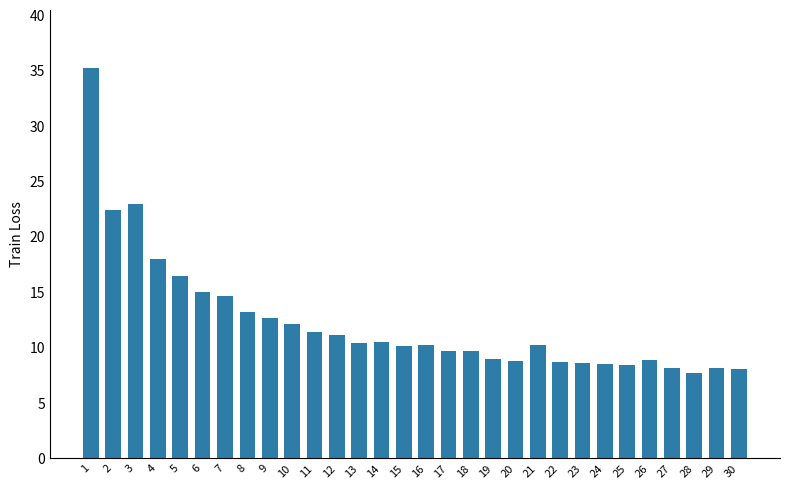

What is the sum of all values?

368.9